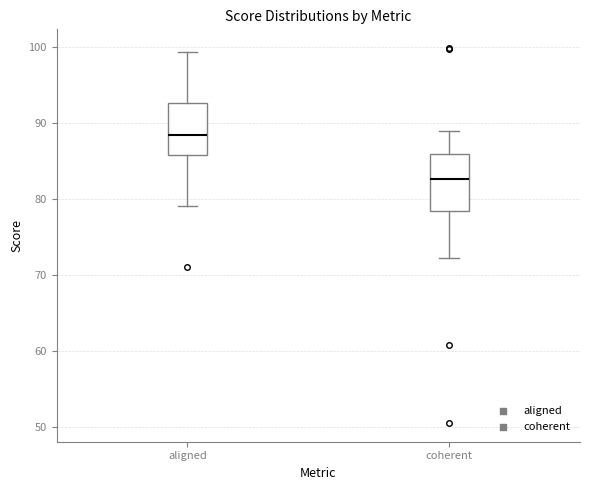

Reading left to right, transcribe this box plot: for each box, give where its median line is, the range the box spans, and where its two whiskers end, as read against the y-axis. The values are not printed on the chart, so give them approximately, as read against the axis.

aligned: median 88, box 86 to 93, whiskers 79 to 99
coherent: median 83, box 78 to 86, whiskers 72 to 89